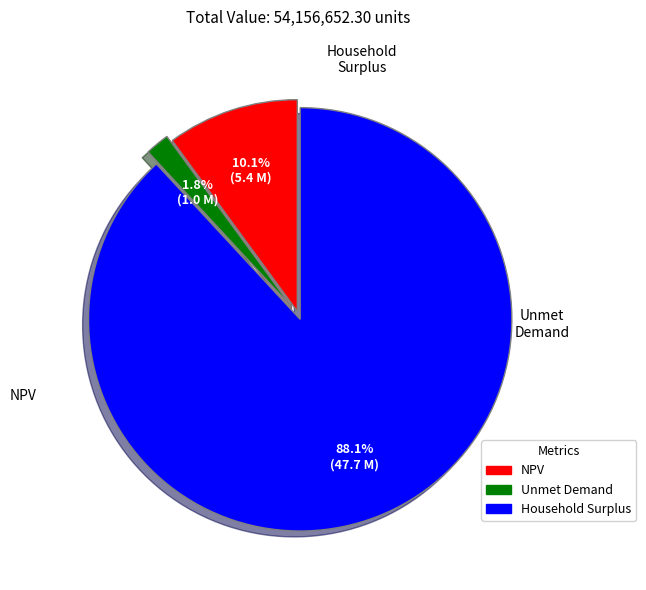

To the nearest percent, what is the difference between the largest and smallest slice percentages?

86%